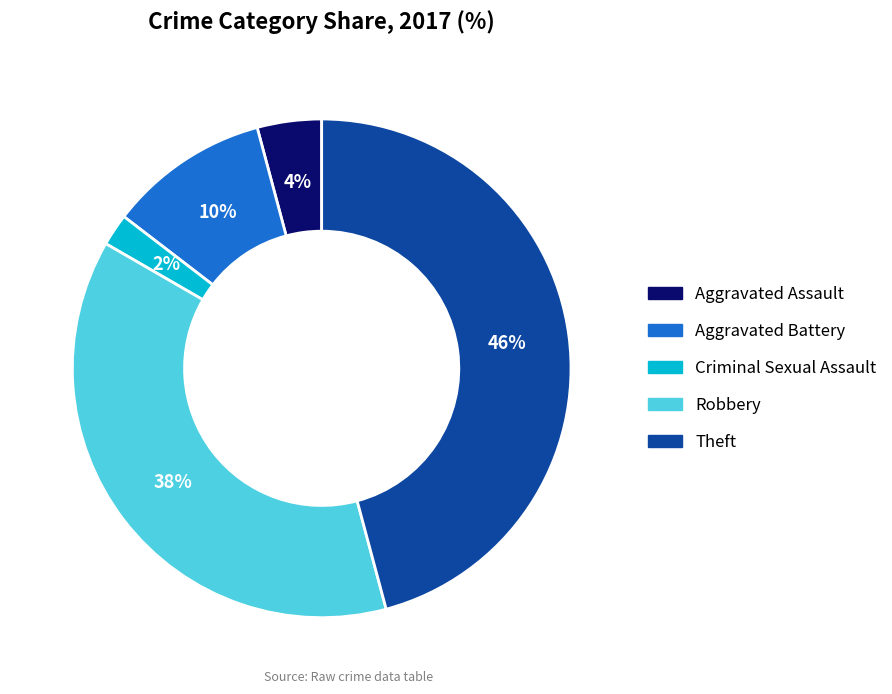

Is there any slice that represents more than half of the pie?

No